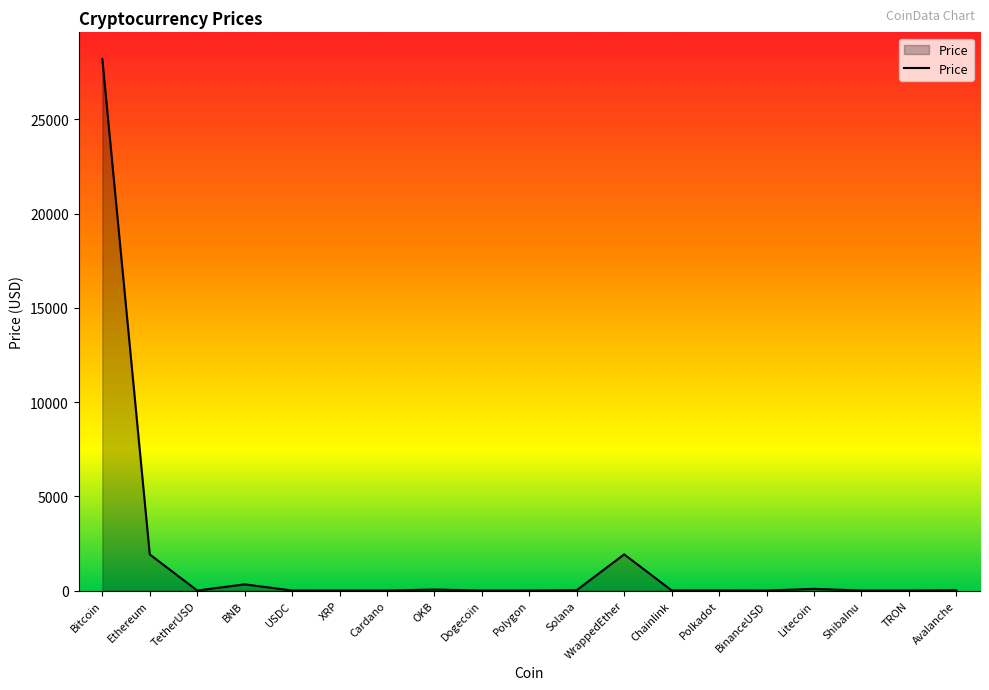

Which label corresponds to the largest value in the chart?

Bitcoin